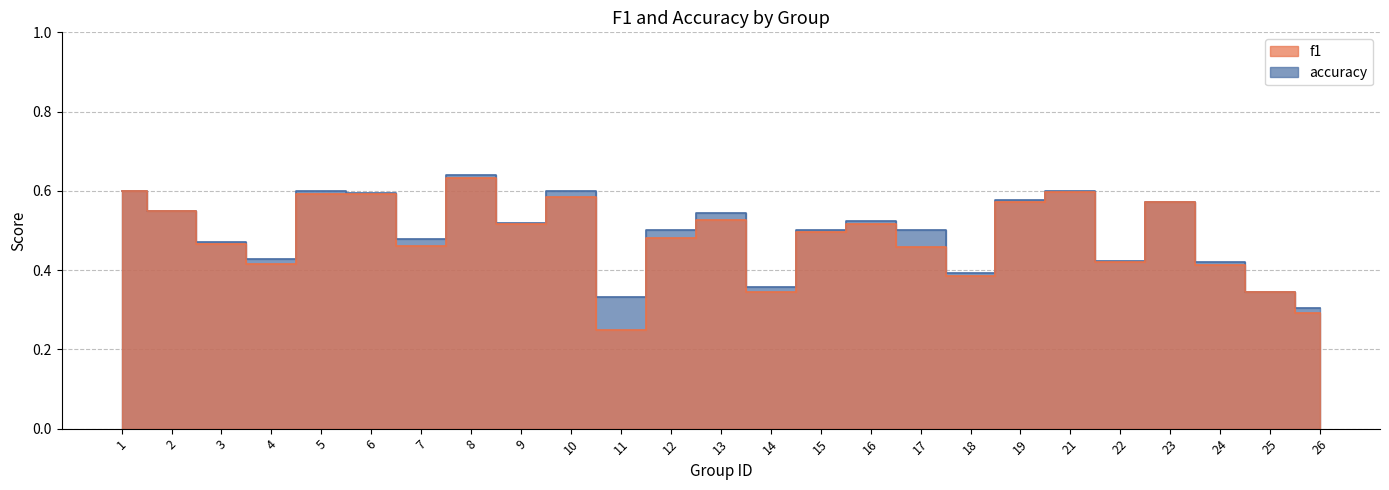

What is the maximum value for f1?

0.6